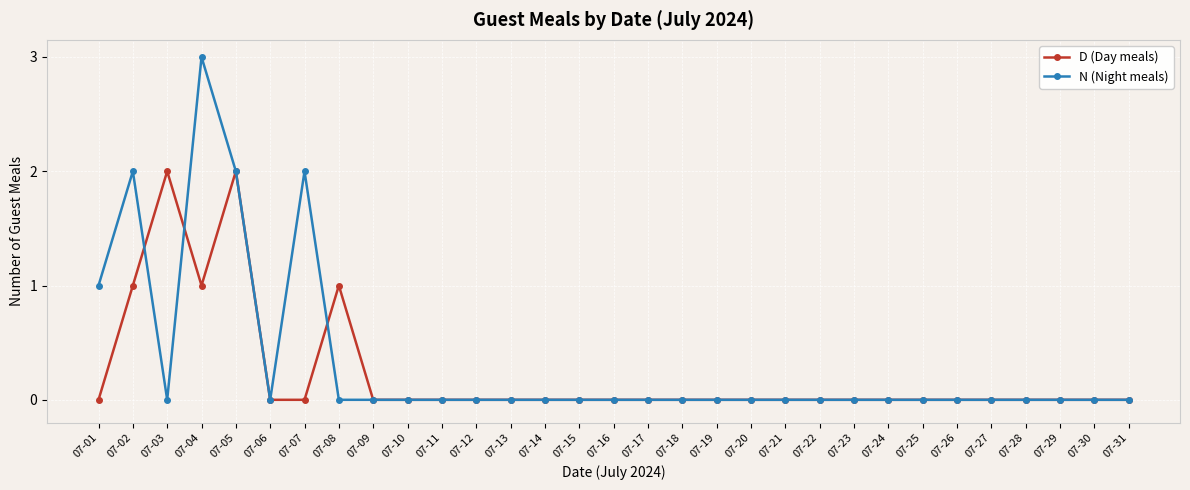

Is the value of N (Night meals) at 07-02 greater than the value of D (Day meals) at 07-13?

Yes